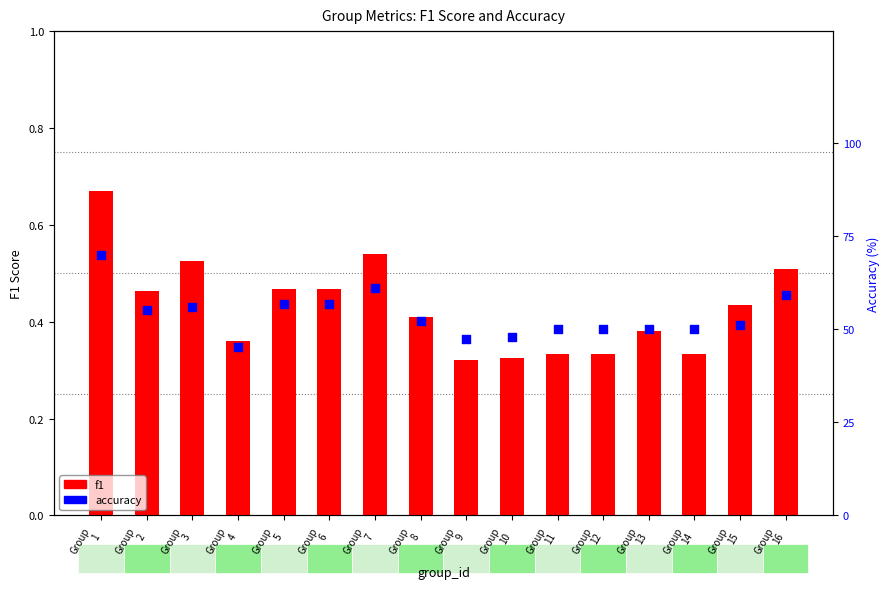

Which series has the largest total across all categories?

accuracy